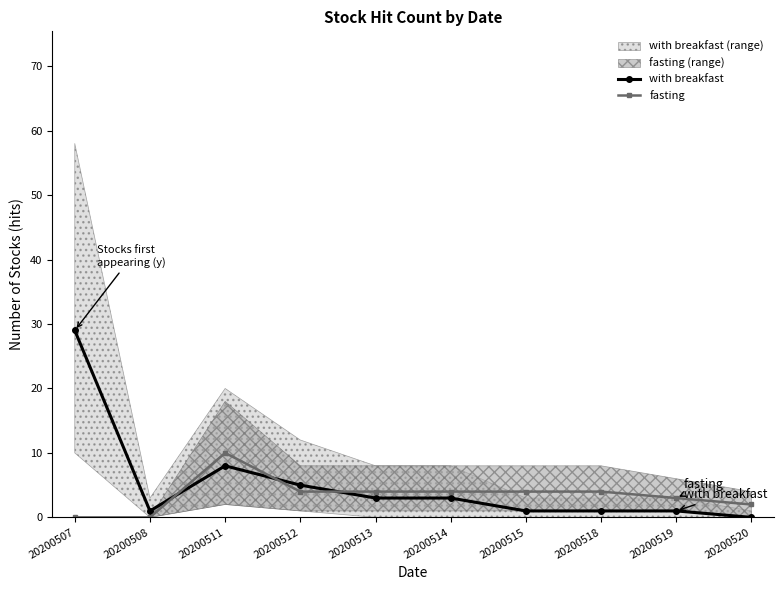

Is it true that fasting equals 1 at 20200515?

False